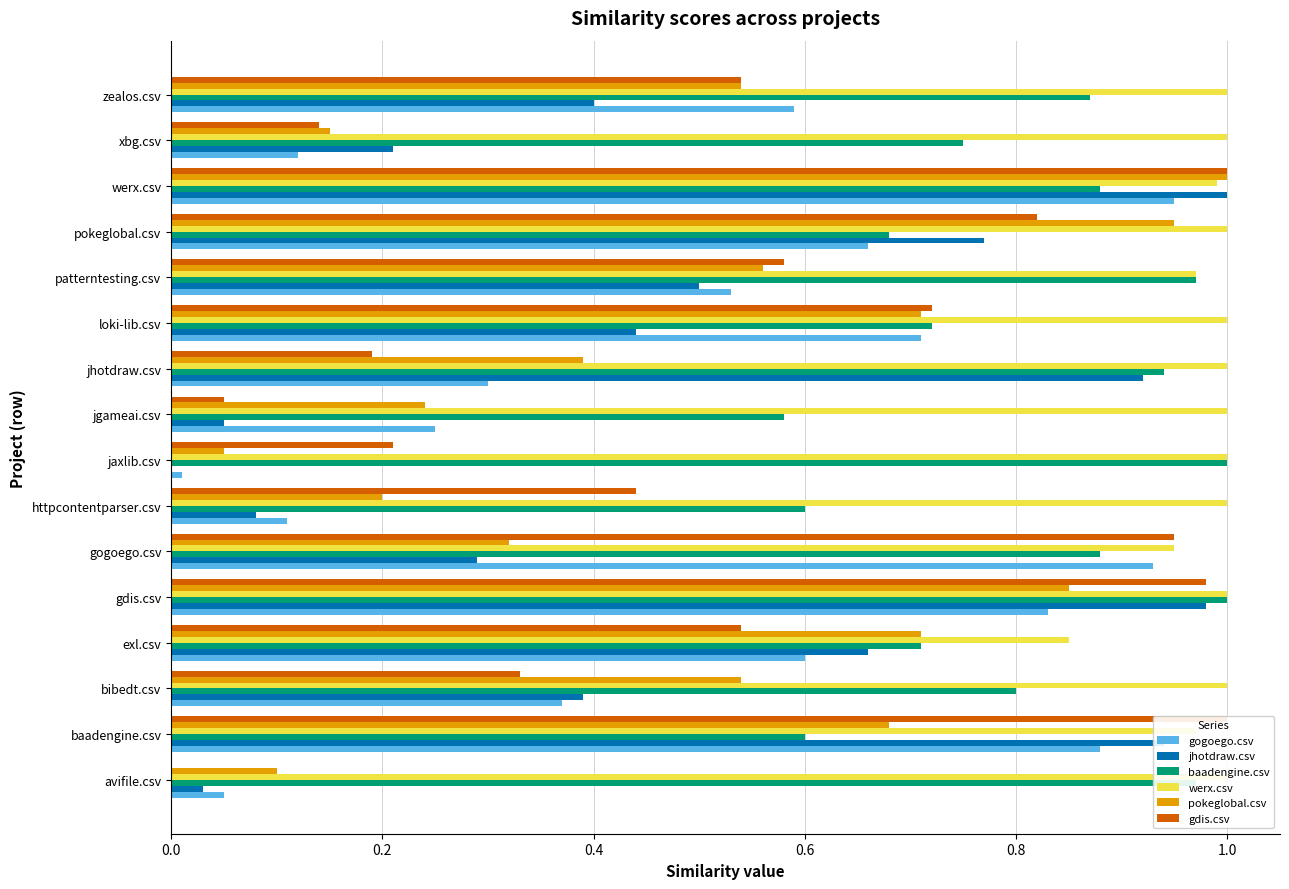

What is the total value across all series at jaxlib.csv?

2.3